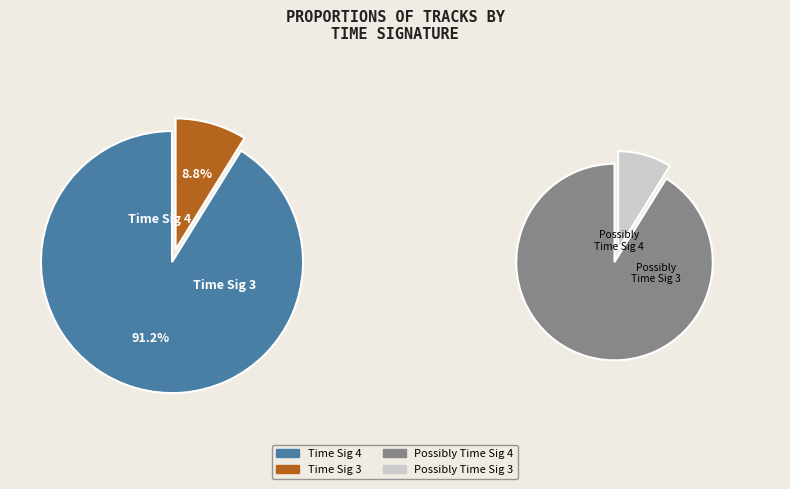

What is the ratio of the value at 3 to the value at 4?

0.1